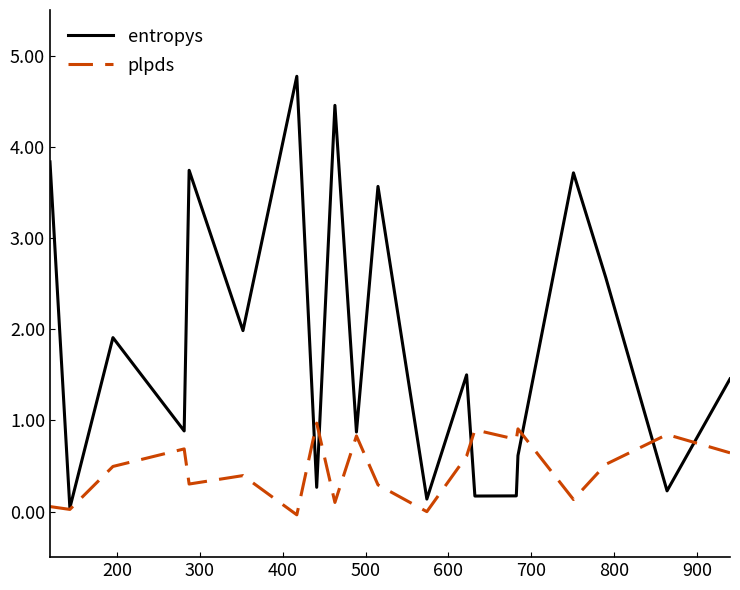

What is the difference between the maximum and minimum values in the plpds series?

1.0